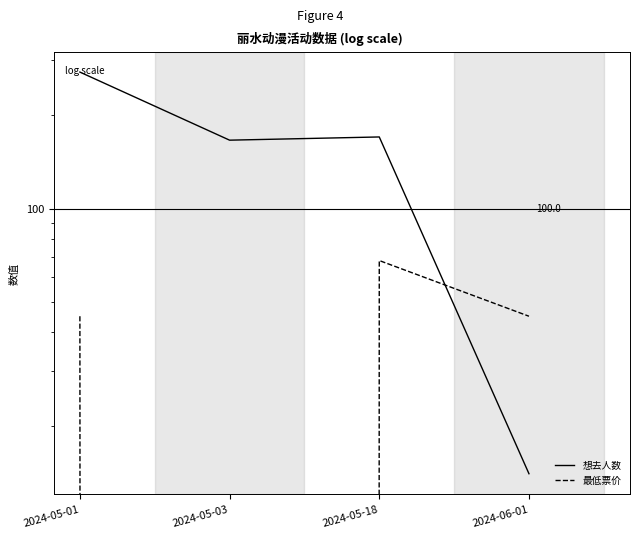

Is this an area chart (filled region under the line)?

No